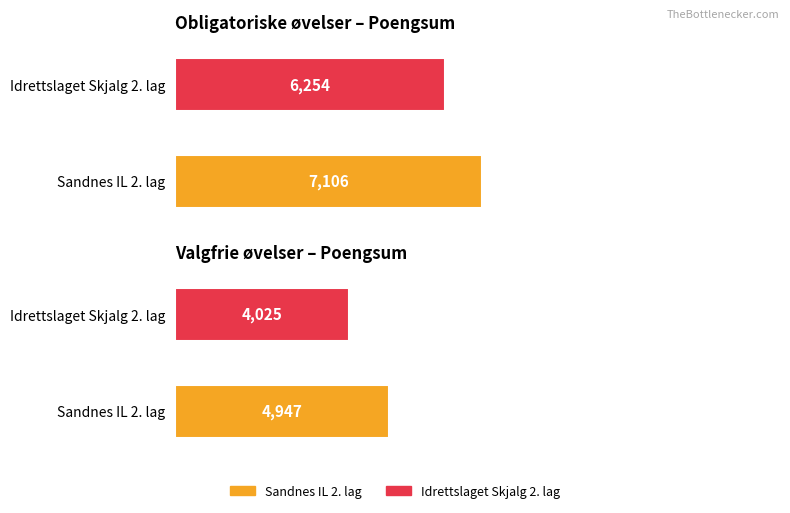

What is the label of the 1st bar from the right?

Idrettslaget Skjalg 2. lag